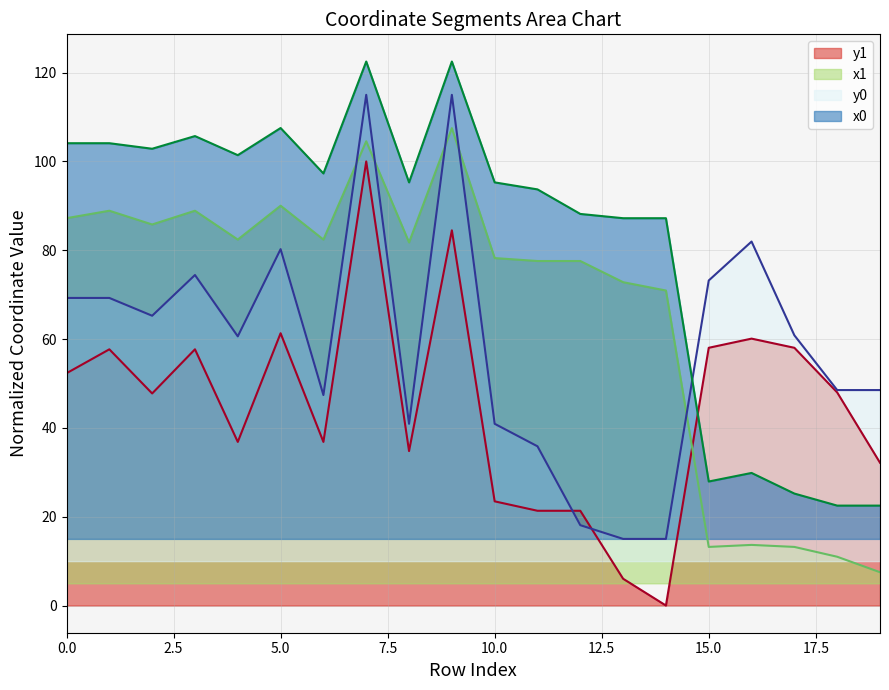

What is the total value across all series at 10.0?

237.9